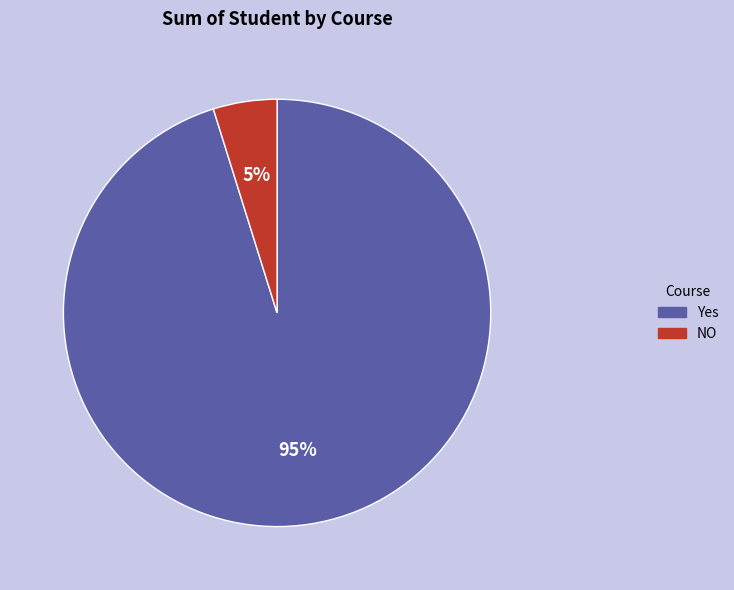

Which category has the biggest portion of the pie?

Yes